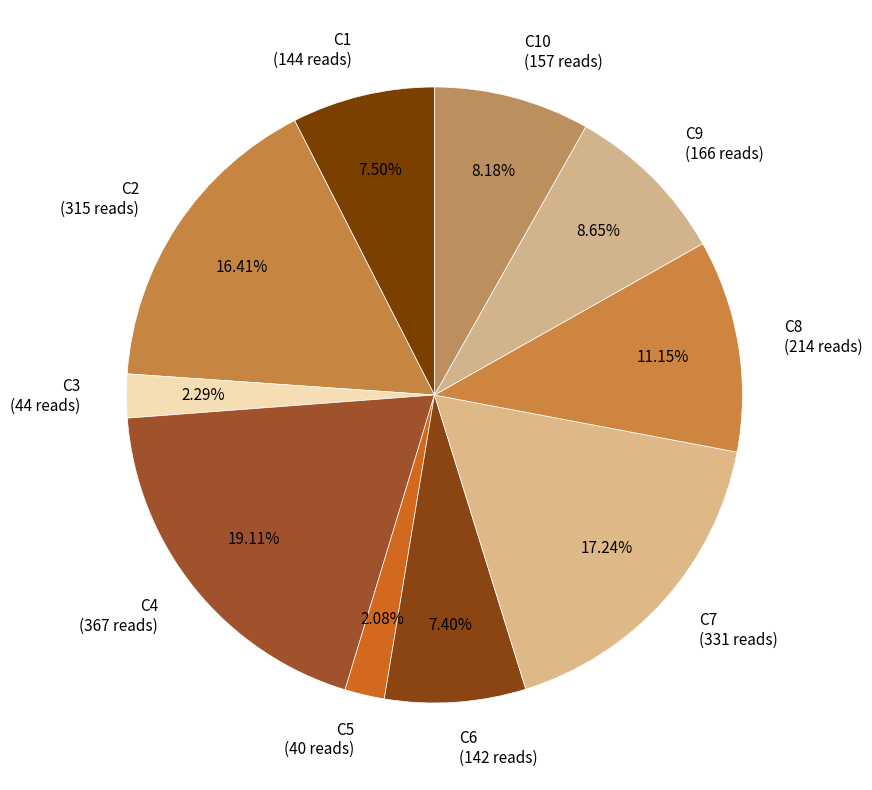

Count the number of slices in the pie.

10